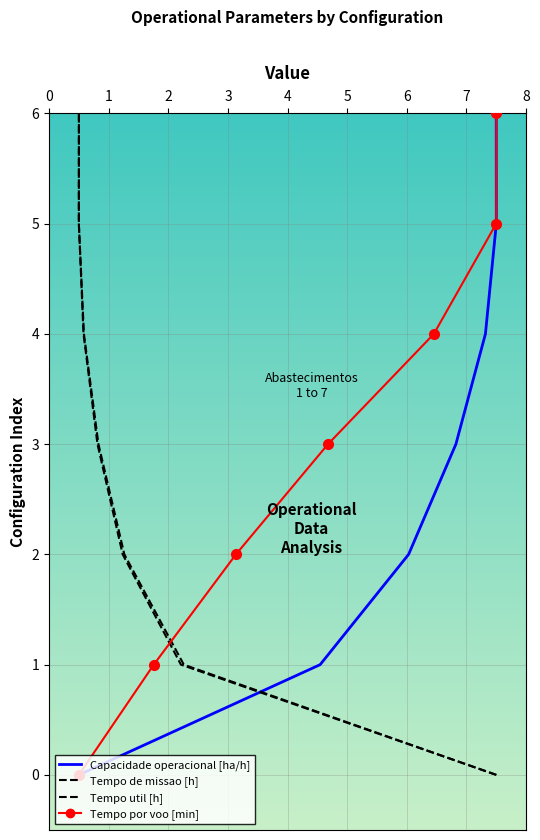

True or false: Capacidade operacional [ha/h] has more than 2 points higher than both neighbors.

False